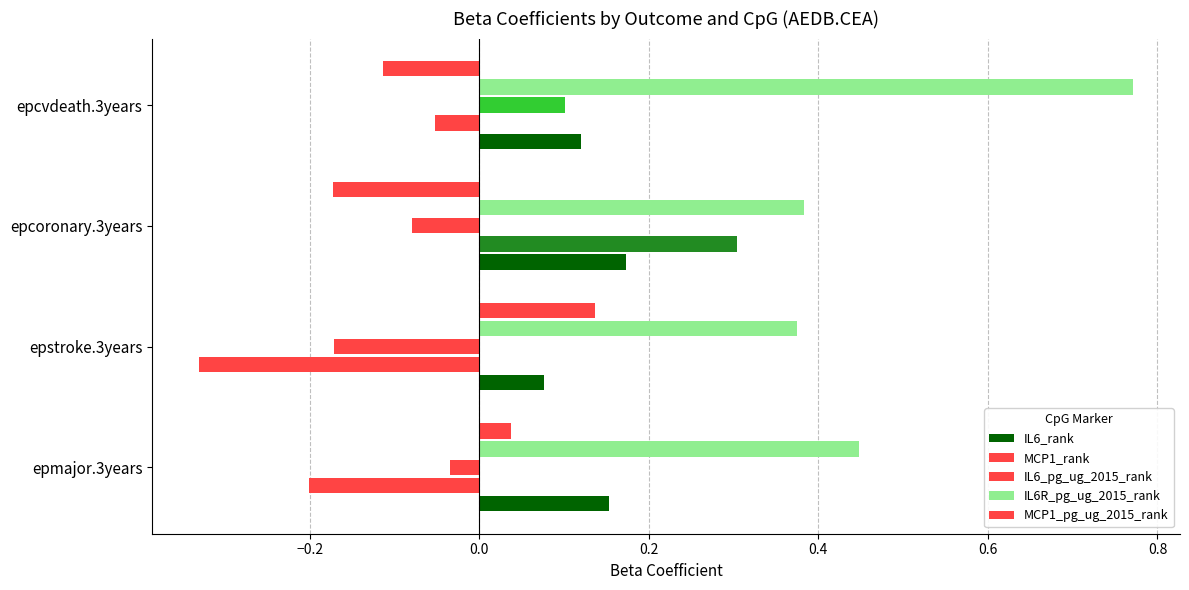

How many positive values does the IL6_pg_ug_2015_rank series have?

1